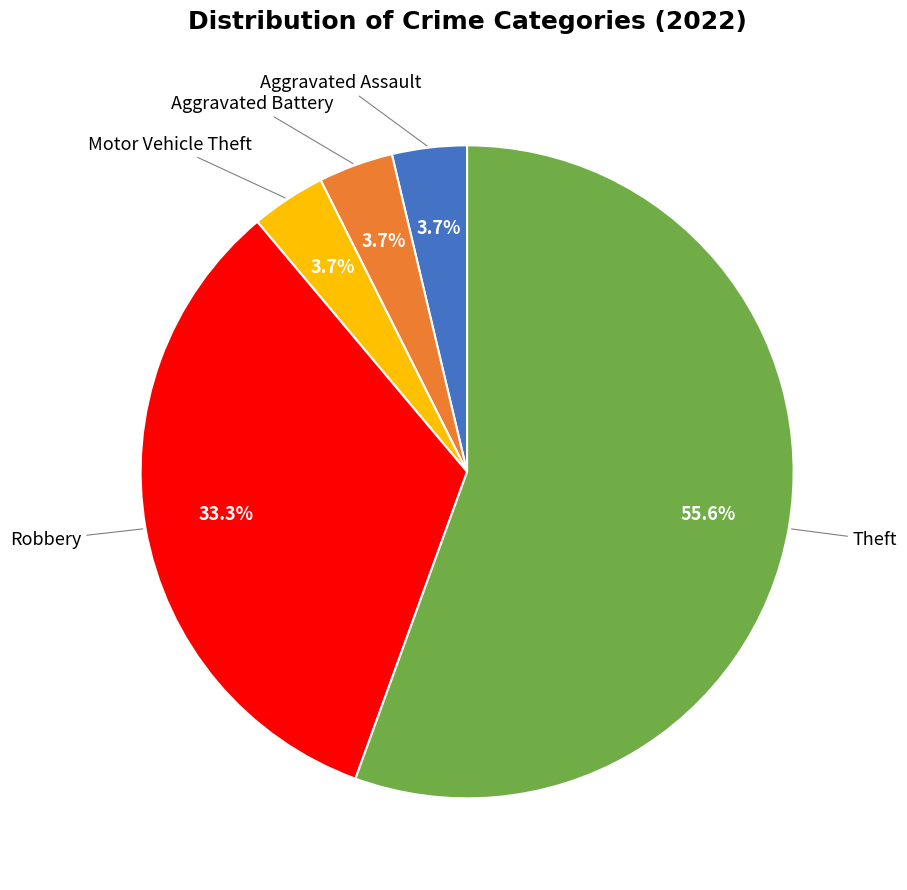

How many segments does this pie chart have?

5